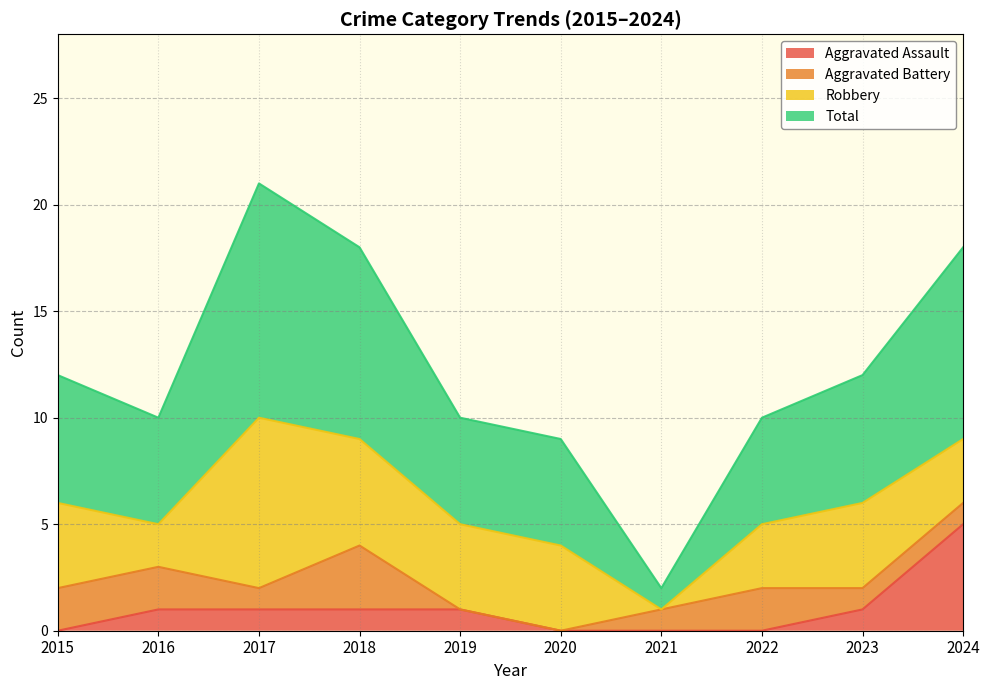

At how many categories does at least one series exceed 9?

8